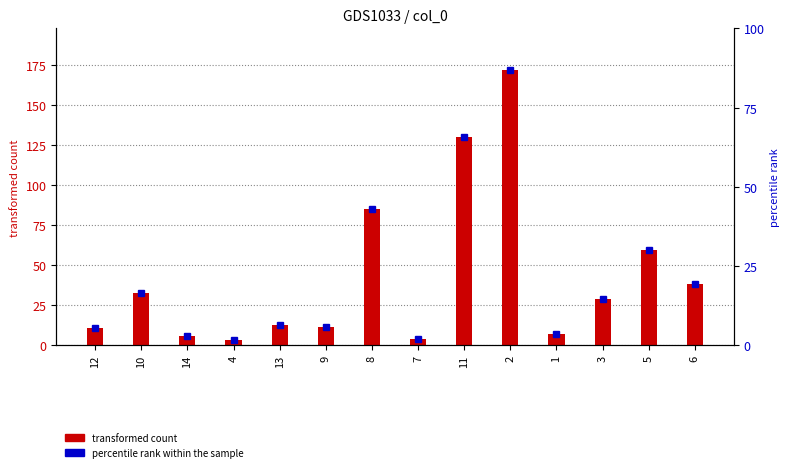

List the labels in order of value, smallest first.

4, 7, 14, 1, 12, 9, 13, 3, 10, 6, 5, 8, 11, 2